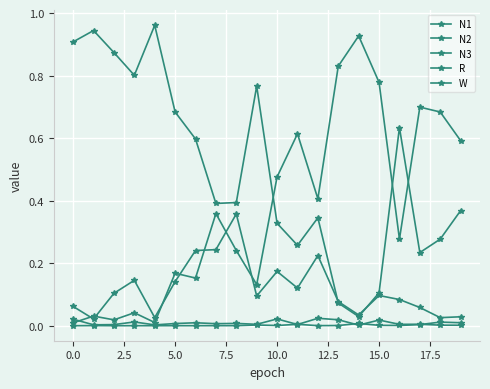

How many data points does each series have?

20